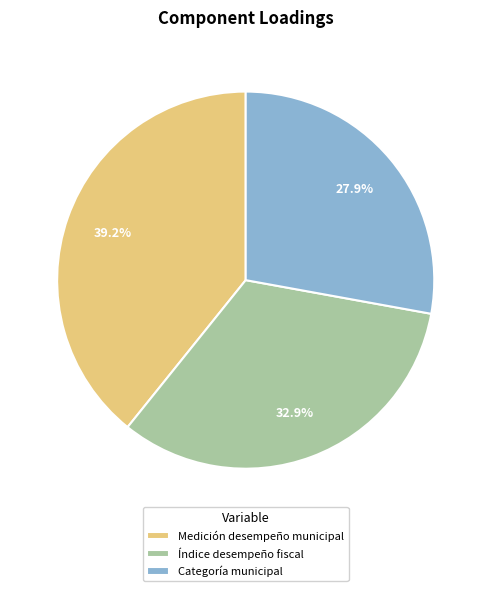

Count the number of slices in the pie.

3